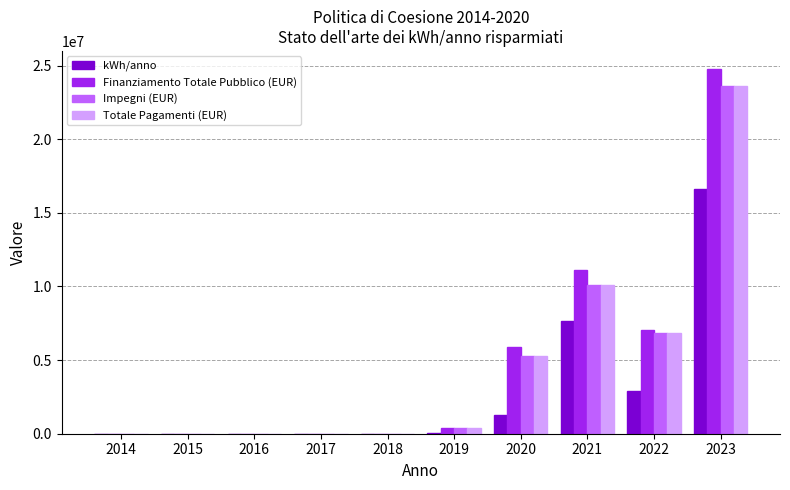

How many groups of bars are there?

10